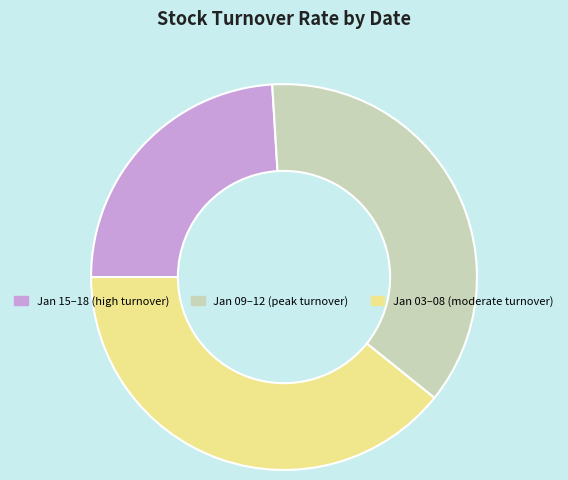

How many slices are in this pie chart?

3